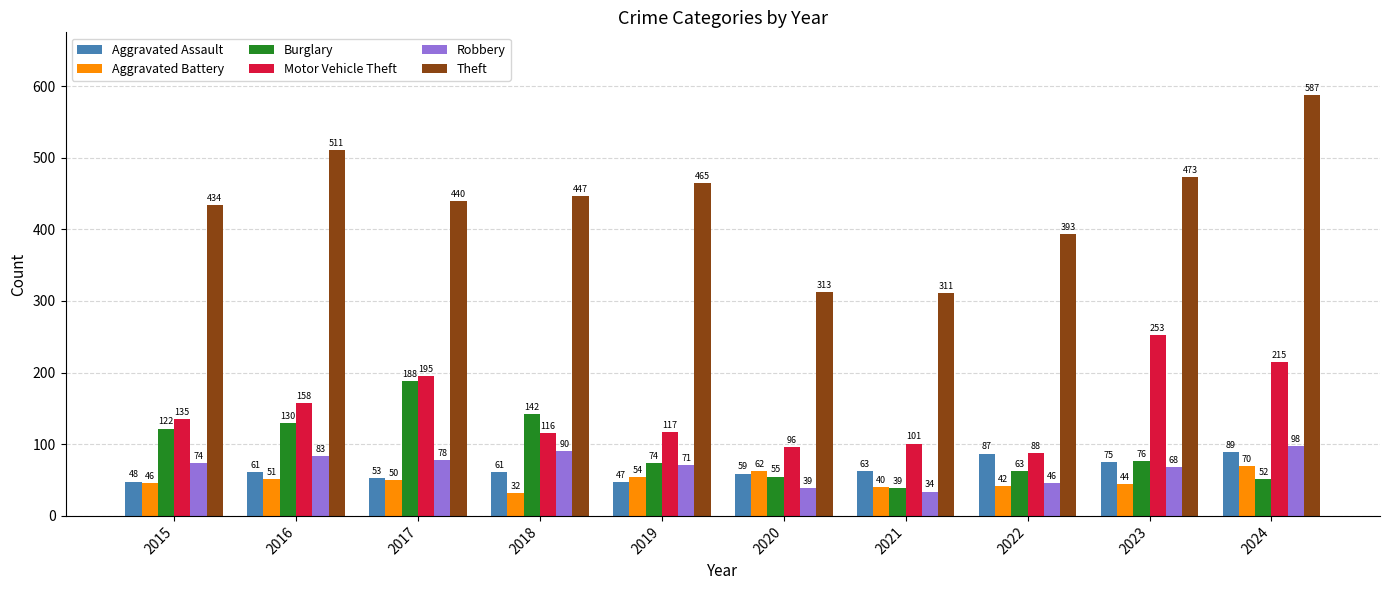

At how many categories does at least one series exceed 152?

10